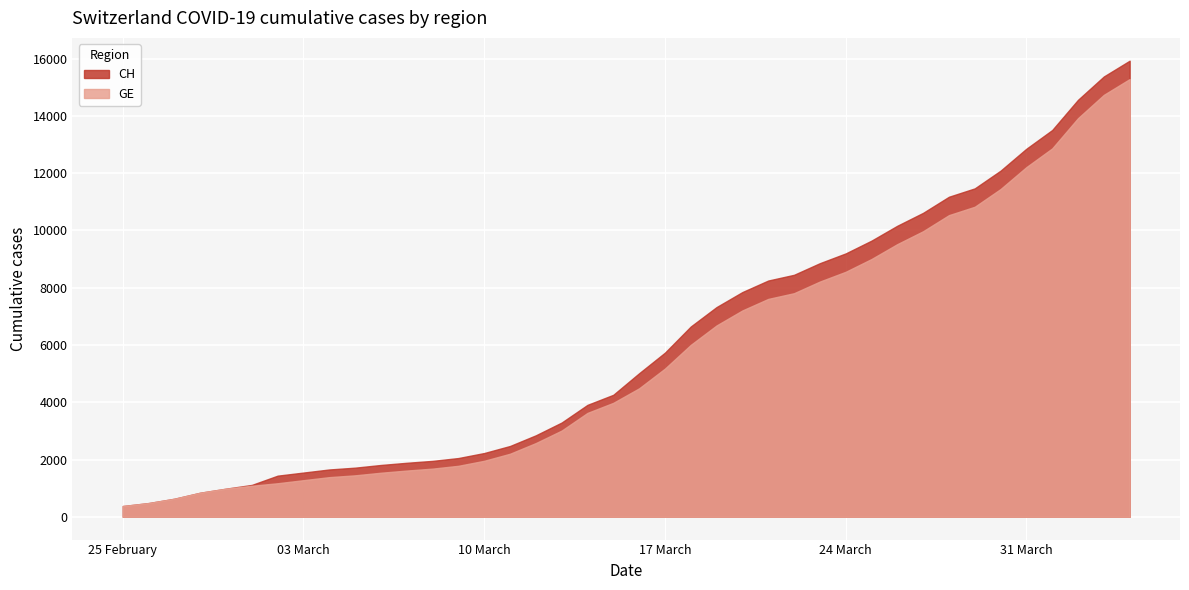

What is the average value of the GE series?

5641